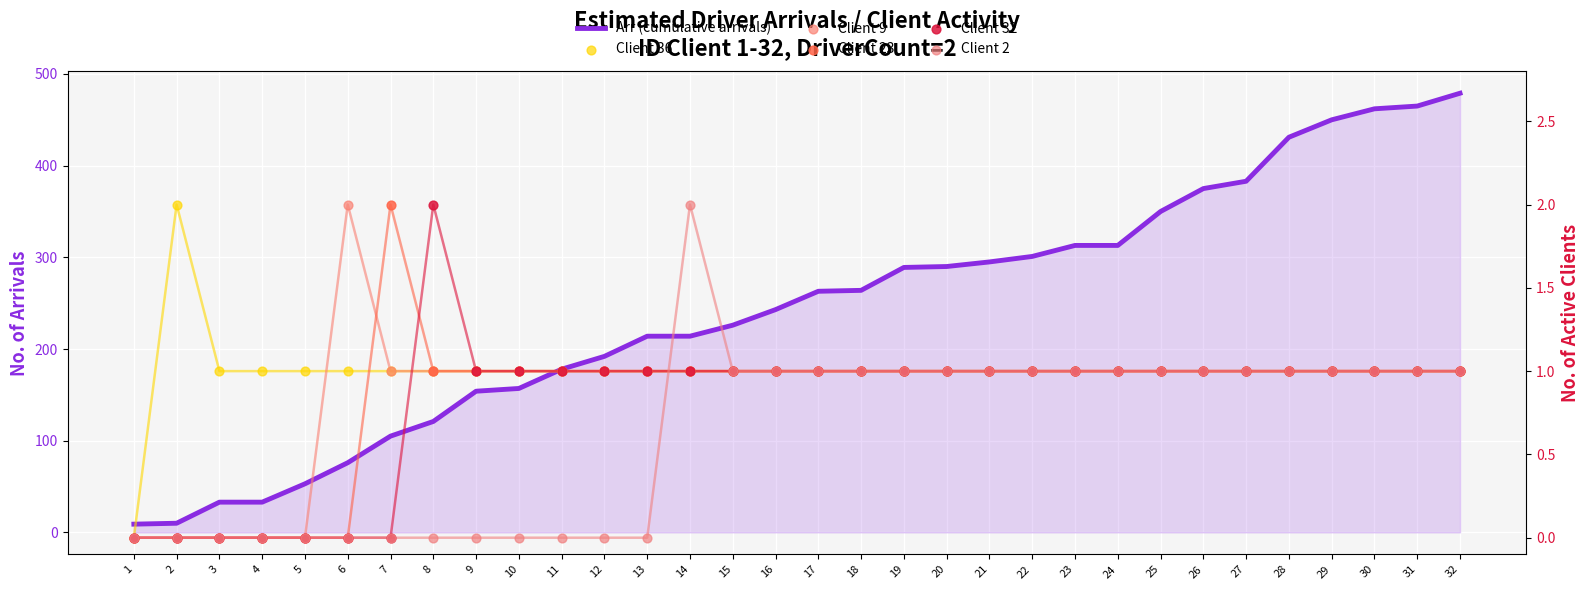

Which series has the largest total across all categories?

Arr (cumulative arrivals)